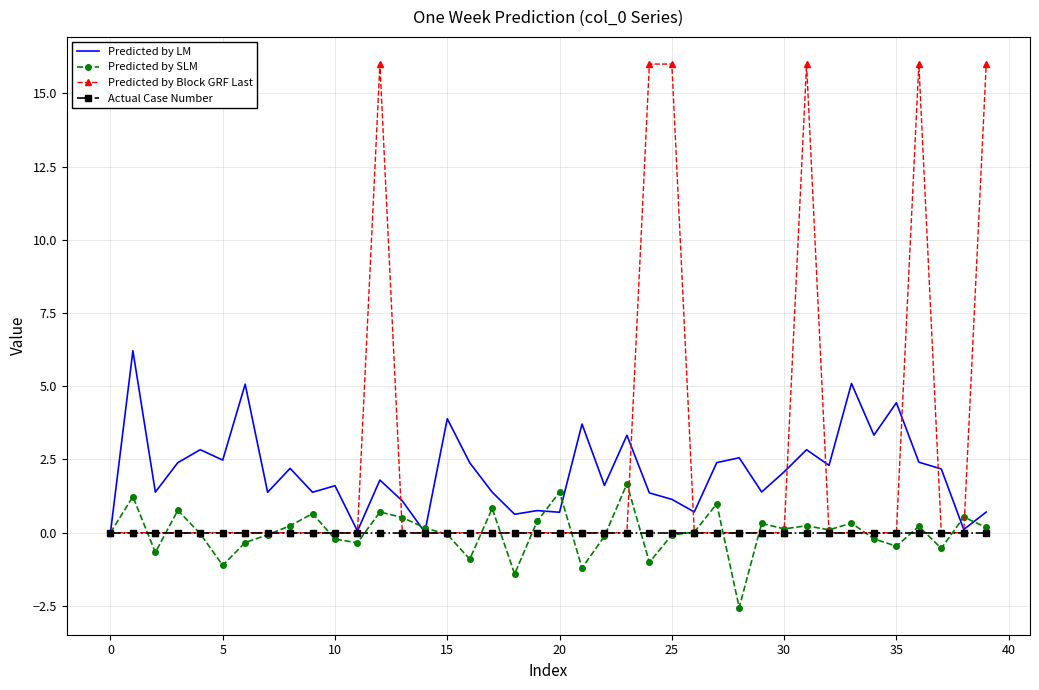

What is the maximum value shown in the chart?

16.0